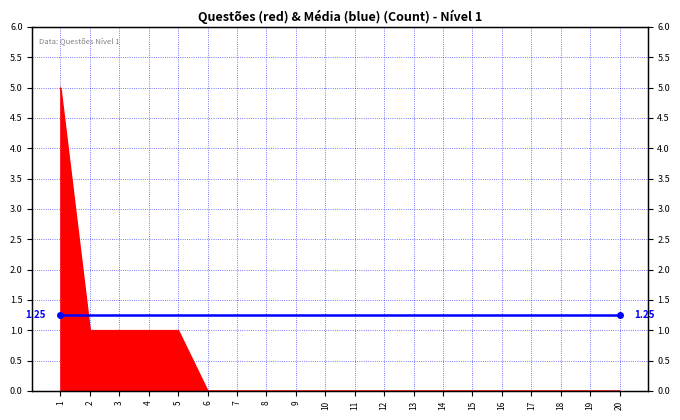

What is the maximum value shown in the chart?

5